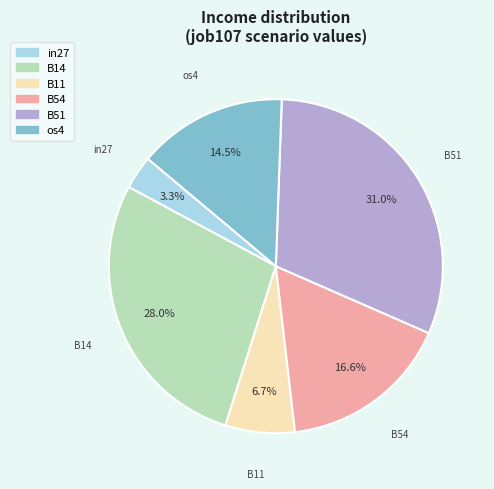

True or false: B51 accounts for 31% of the total.

True